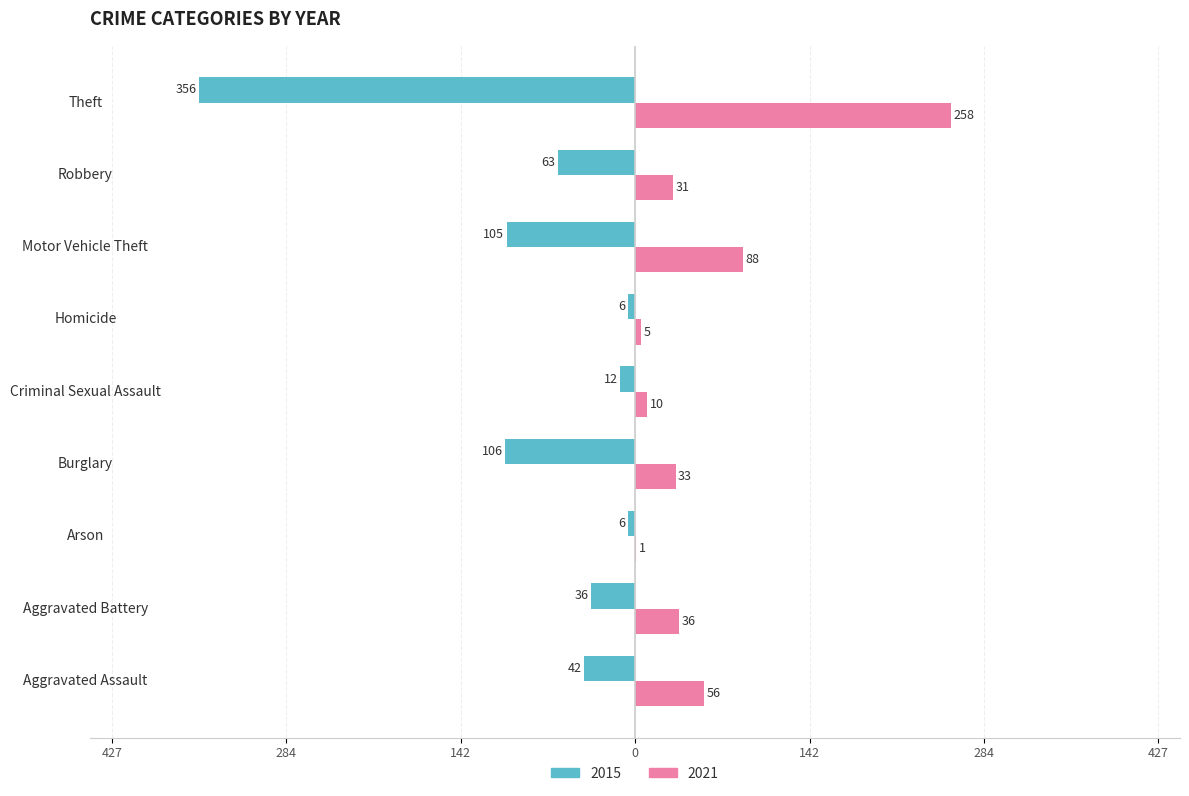

What position from the right is Theft?

1